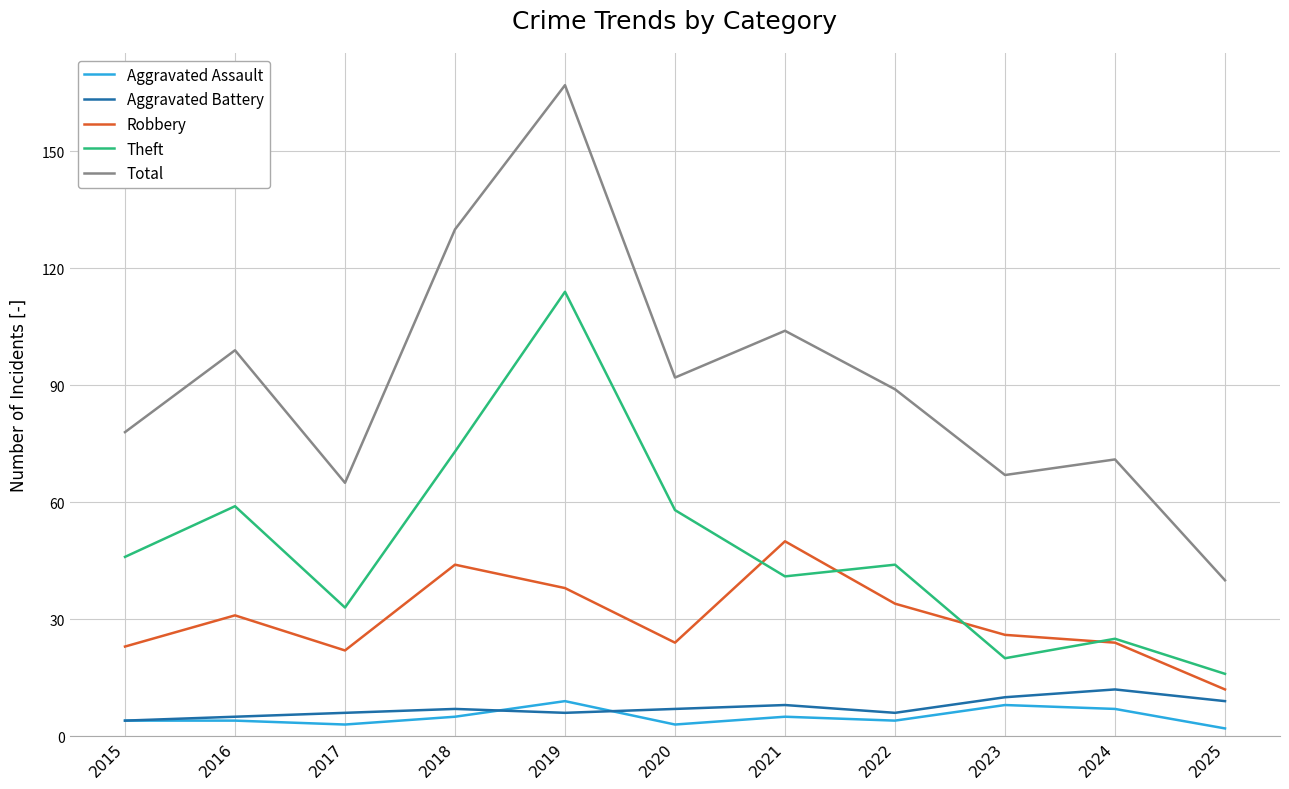

How many lines are shown in the chart?

5